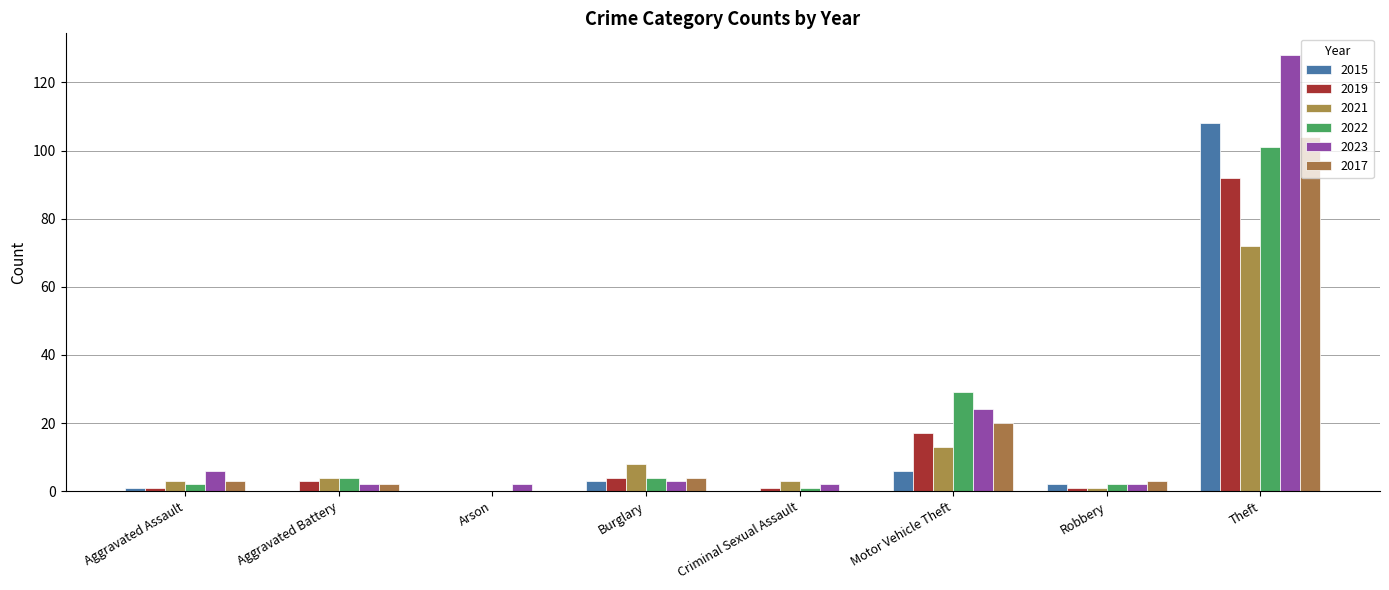

Count the number of categories in the chart.

8